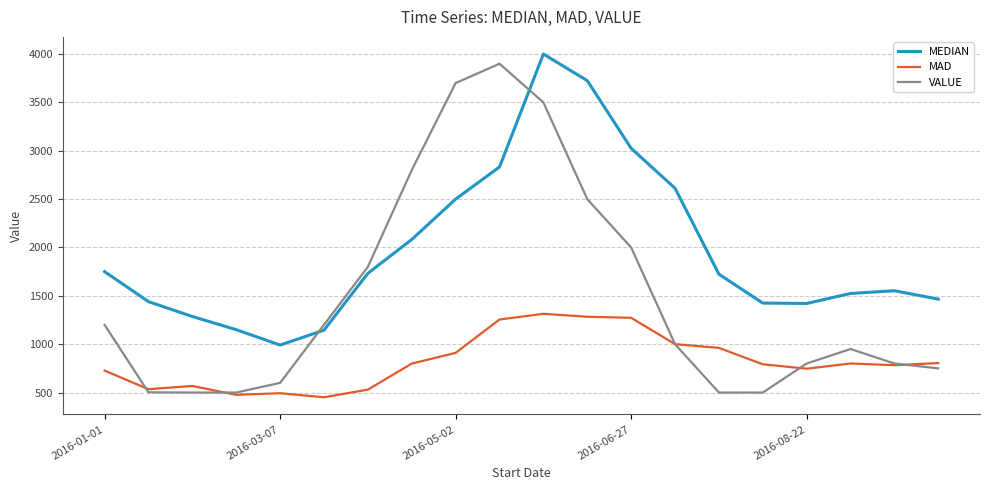

List the series in order of their overall mean, lowest first.

MAD, VALUE, MEDIAN